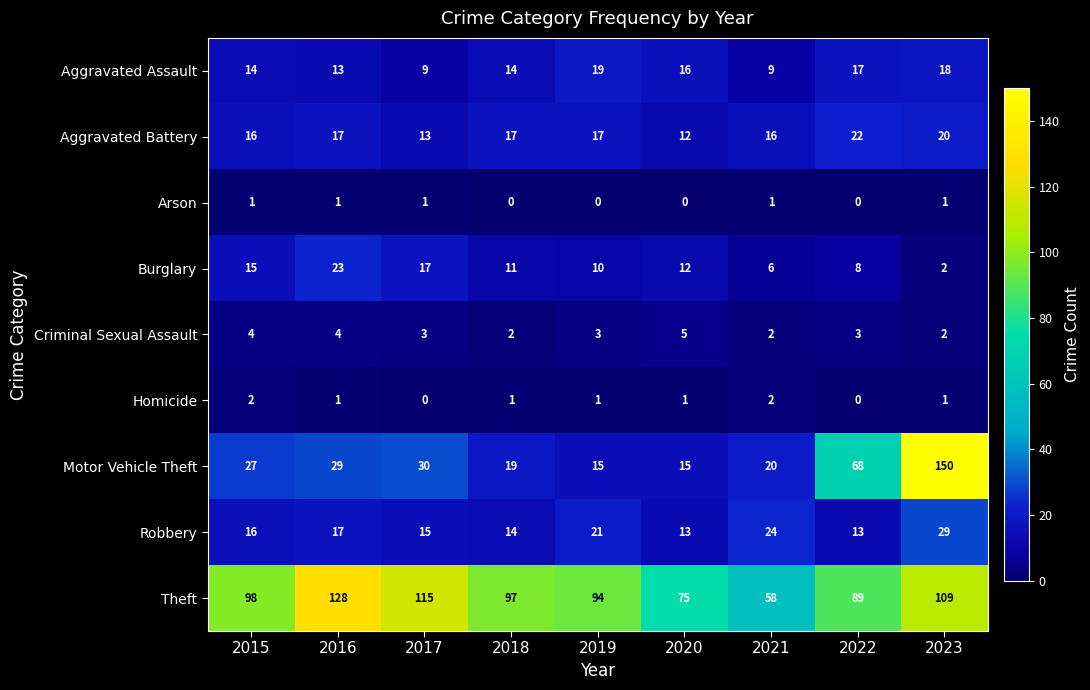

What is the sum of all Robbery values?

162